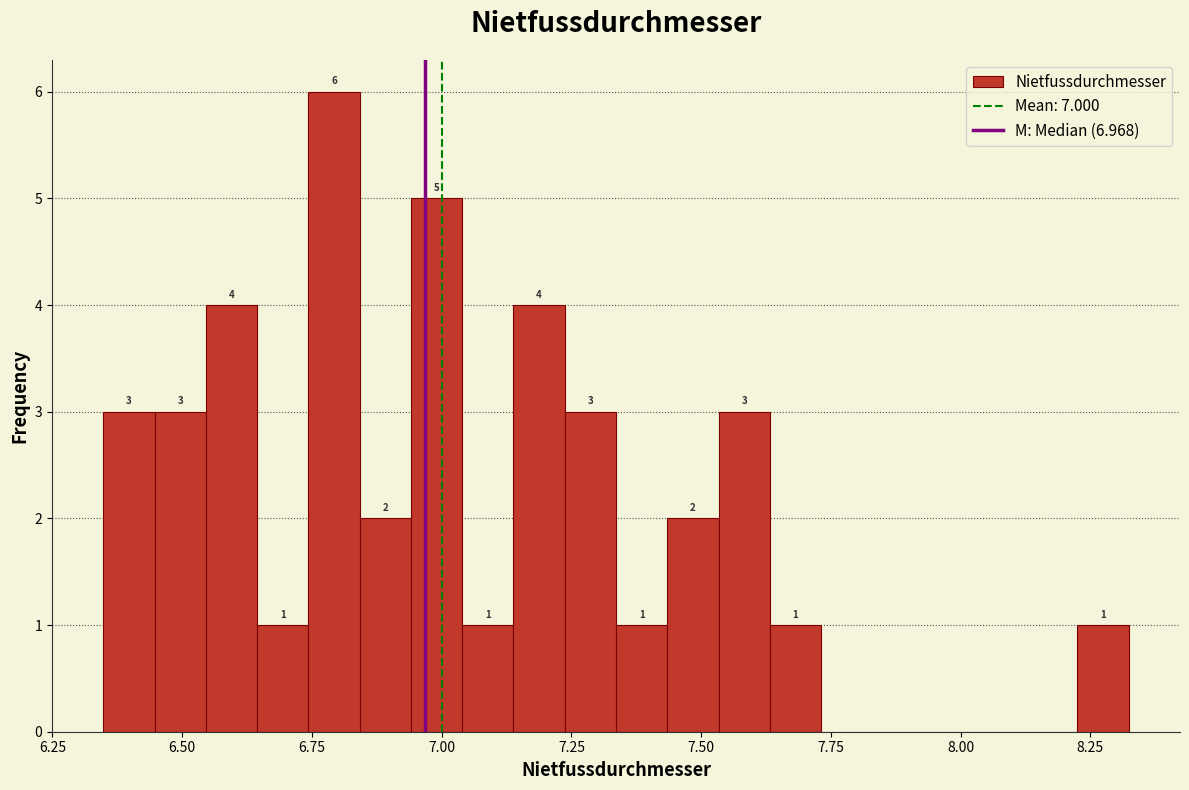

Read against the x-axis, roughly where is the centre of the tallest bar?

6.80